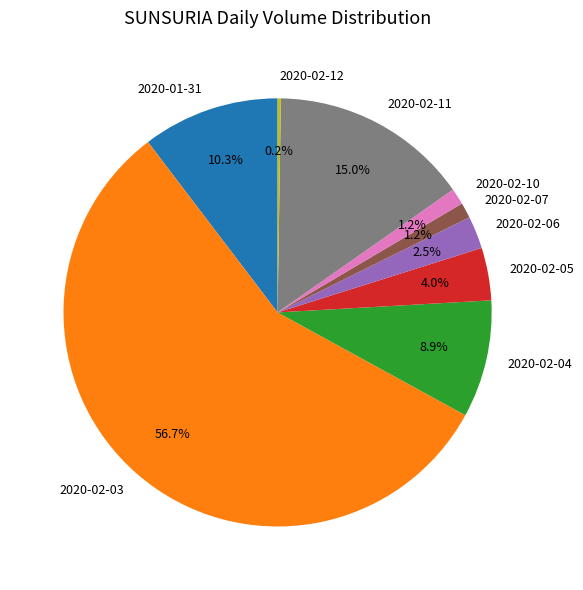

Which slice is the largest?

2020-02-03